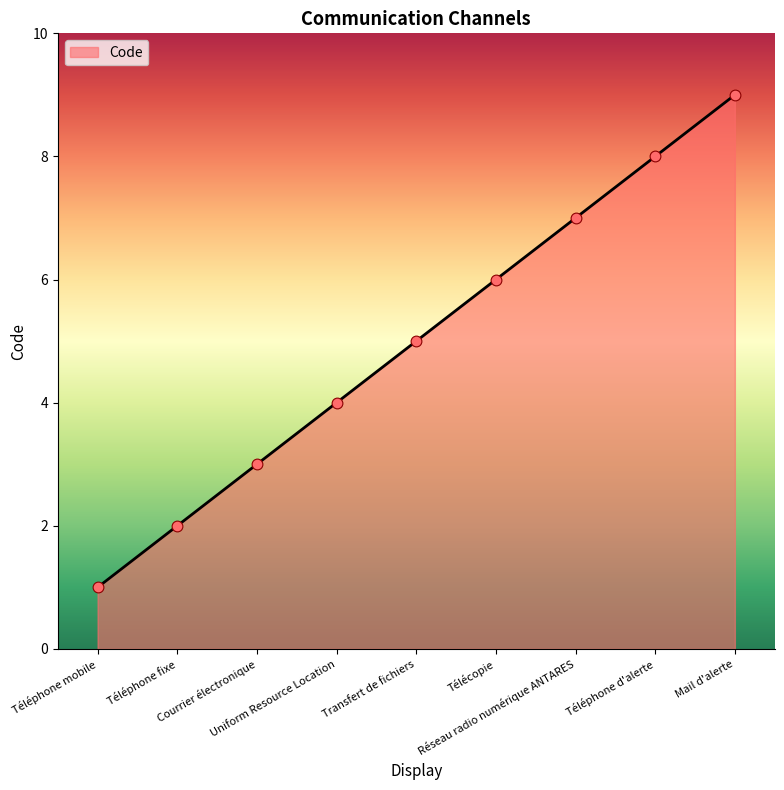

What is the change in value from Uniform Resource Location to Mail d'alerte?

+5